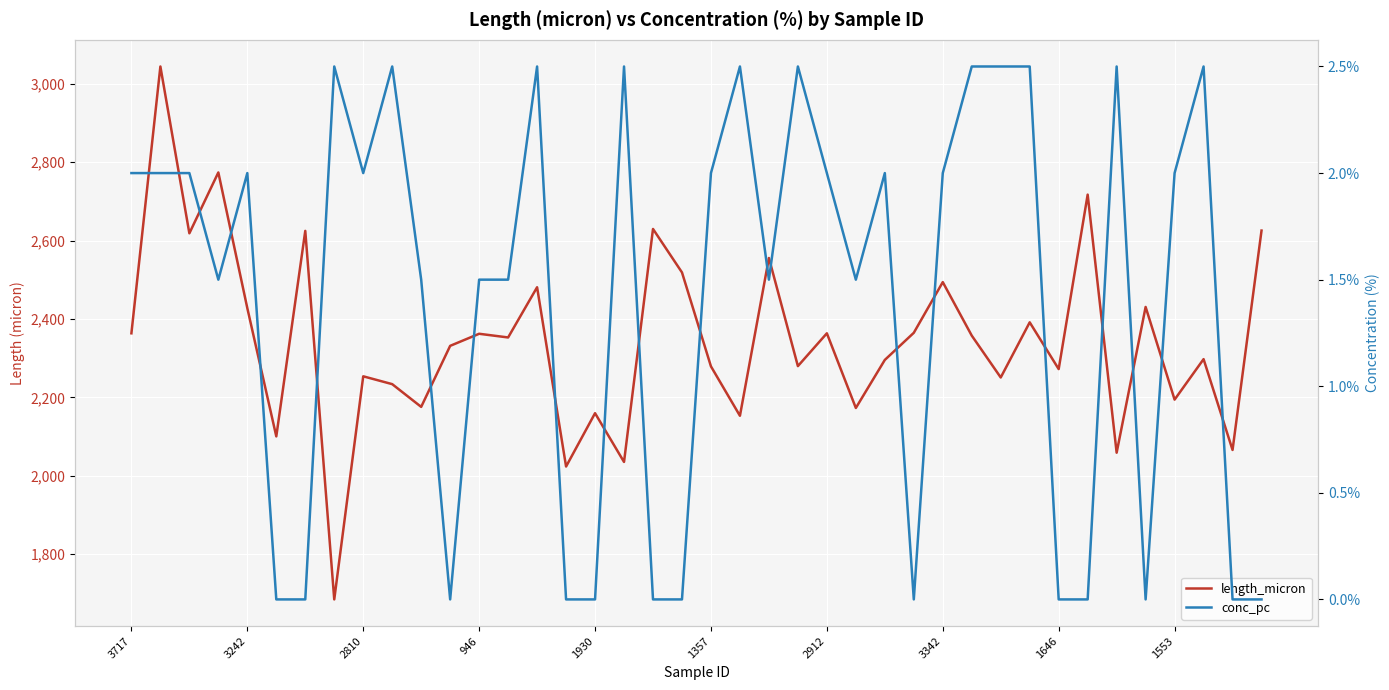

What is the value of the conc_pc point at the 2nd from the left?

2.0